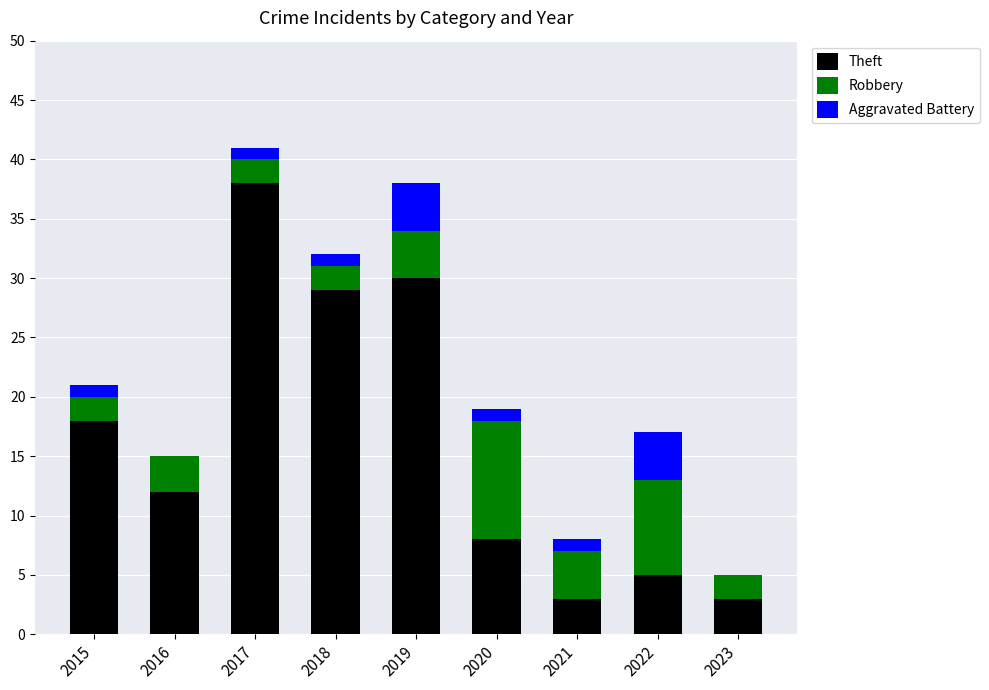

At which category is the sum across all series the highest?

2017